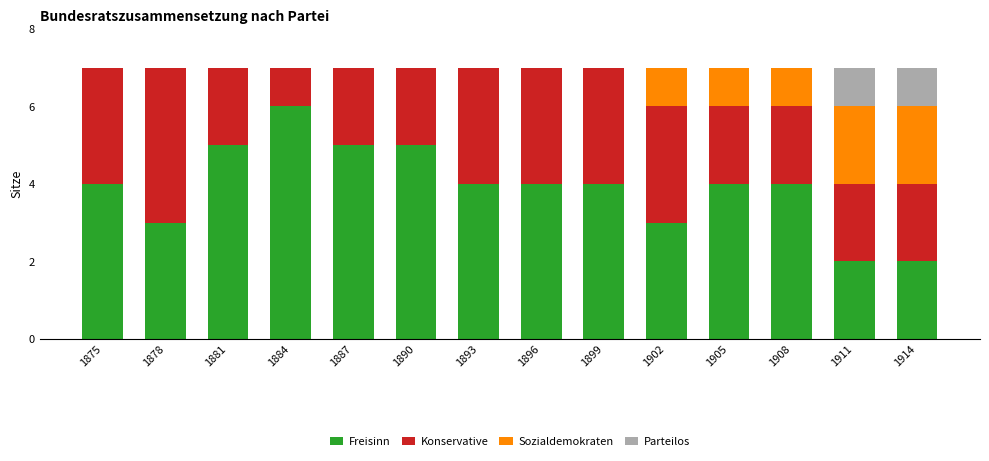

What value does the Freisinn series have at 1902?

3